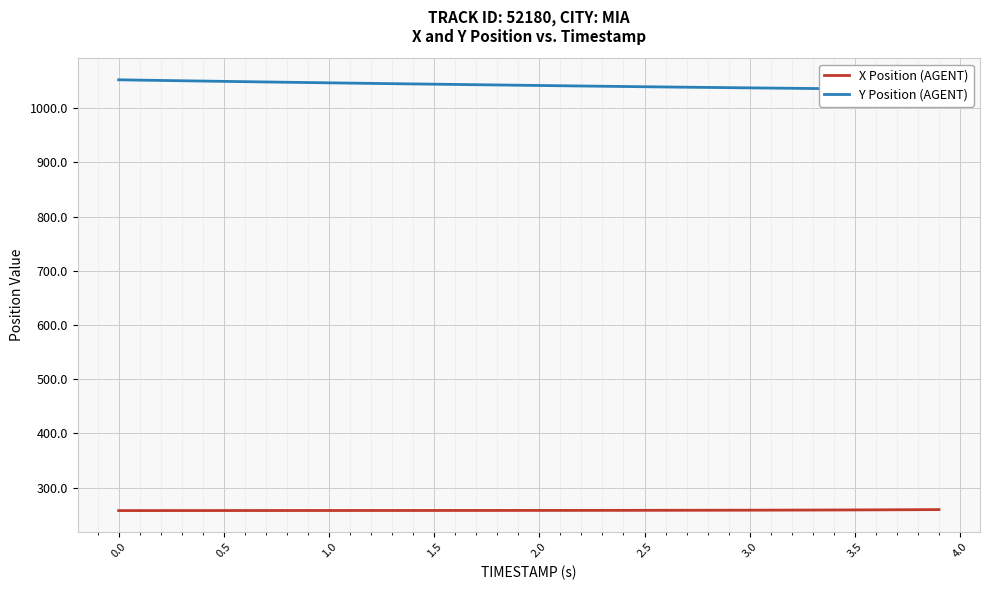

What is the highest value of the X Position (AGENT) series?

259.5